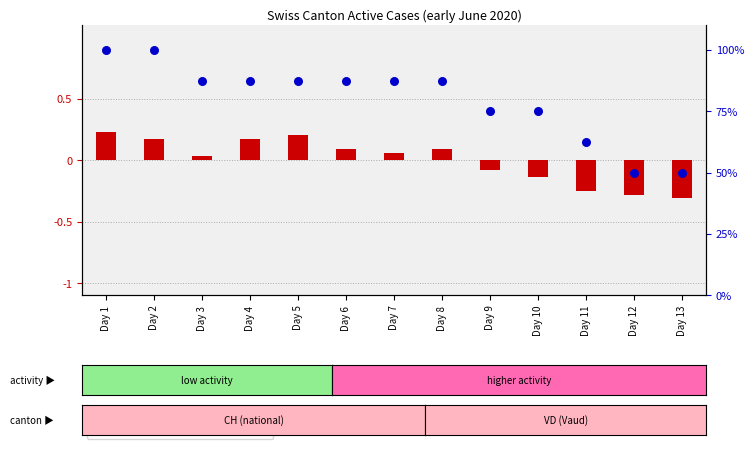

Which series reaches the minimum Y coordinate?

transformed count